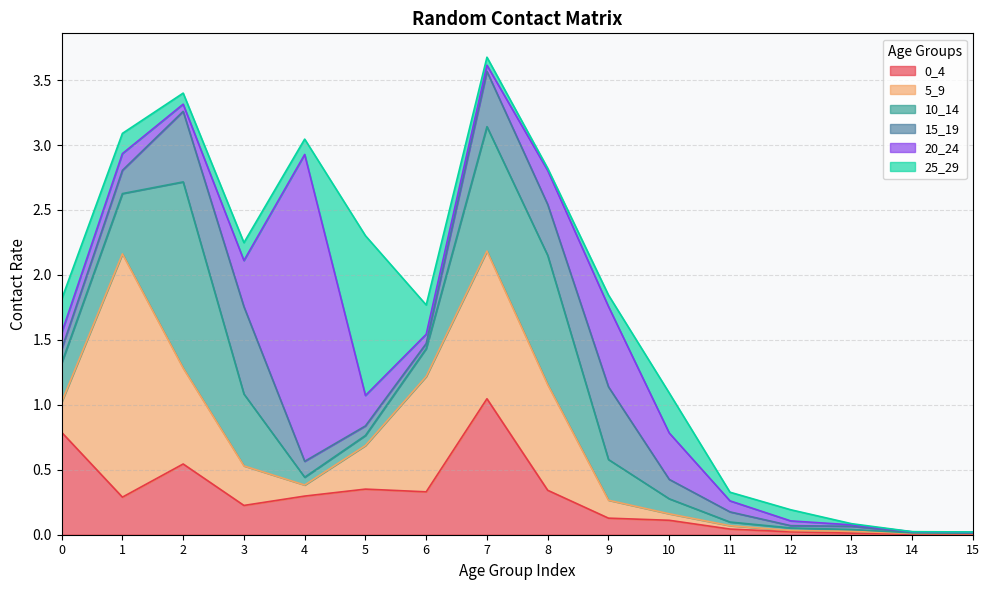

True or false: 25_29 has more than 1 interior local peaks.

True